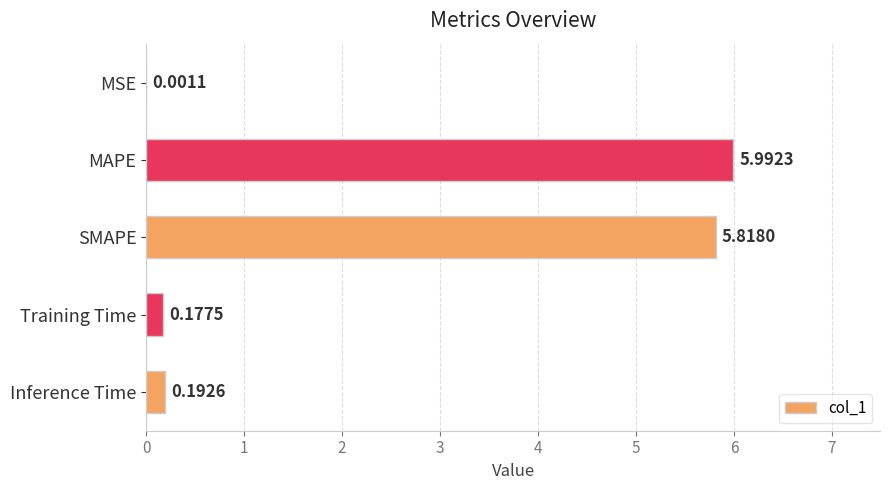

Which label corresponds to the largest value in the chart?

MAPE